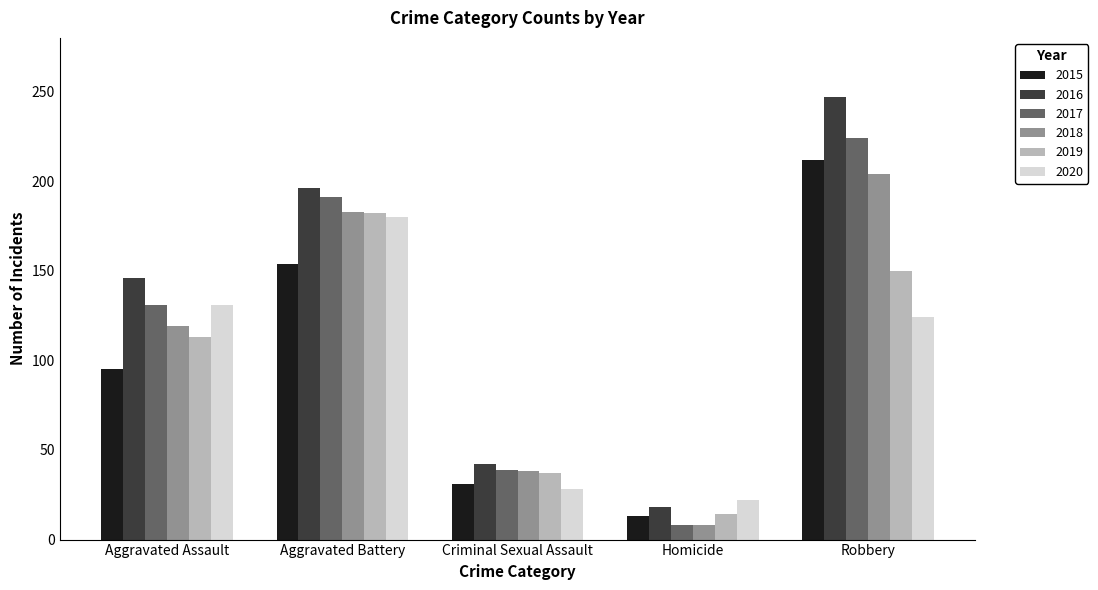

The 2019 series shows 14 at Homicide. True or false?

True